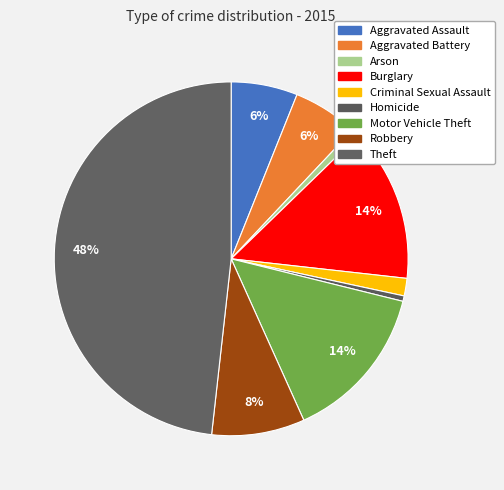

Rank the categories by value from lowest to highest.

Homicide, Arson, Criminal Sexual Assault, Aggravated Battery, Aggravated Assault, Robbery, Burglary, Motor Vehicle Theft, Theft